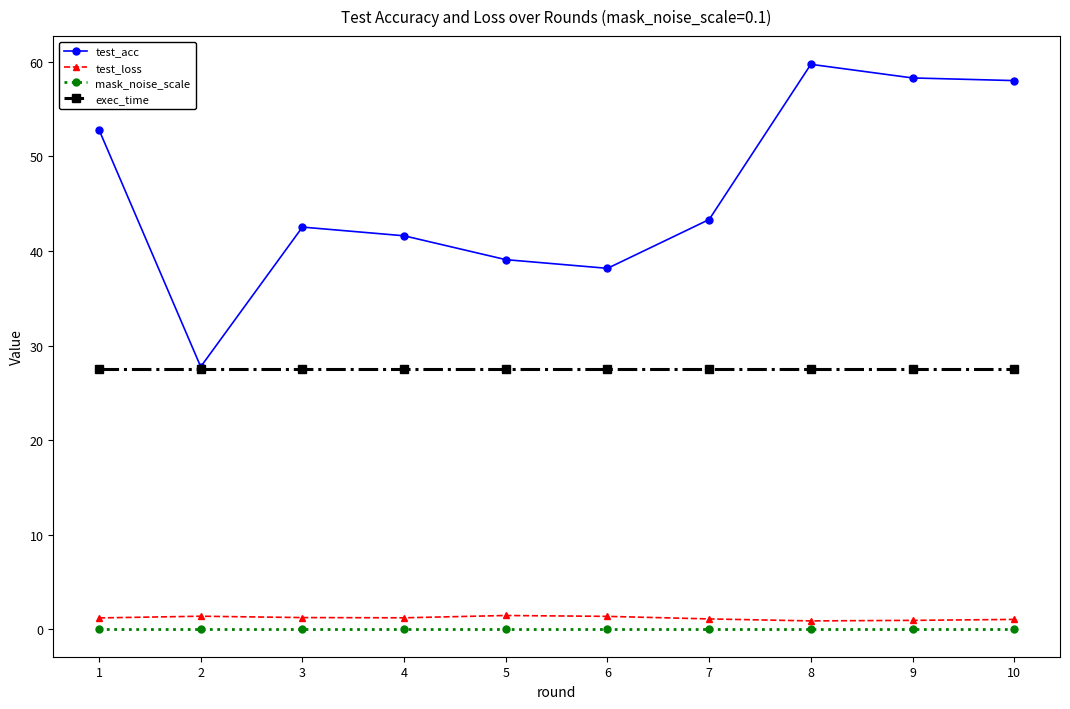

True or false: test_loss has a value of 1.1 at 7.

True